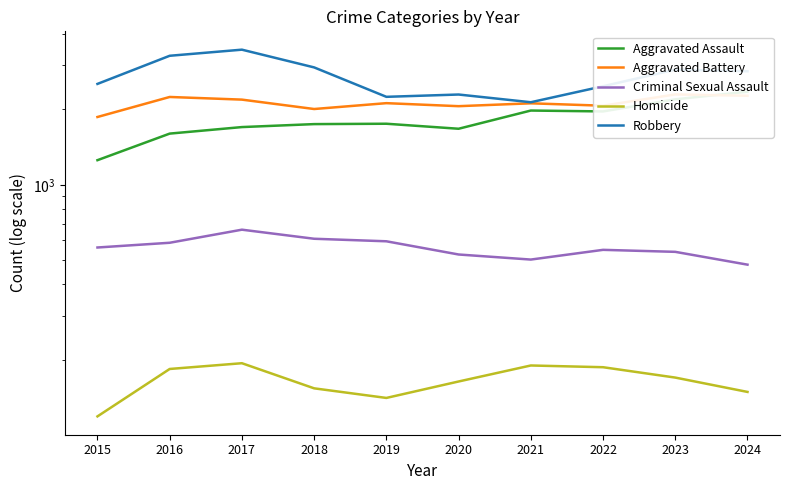

At 2017, list the series in order from smallest to largest.

Homicide, Criminal Sexual Assault, Aggravated Assault, Aggravated Battery, Robbery